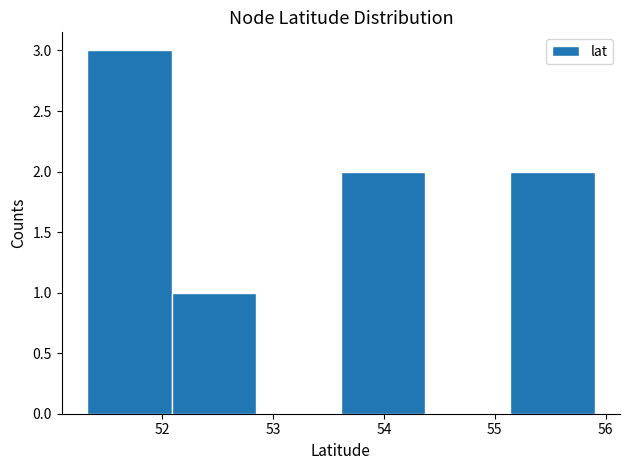

Over which range of the x-axis is the bar tallest?

51.3 to 52.1